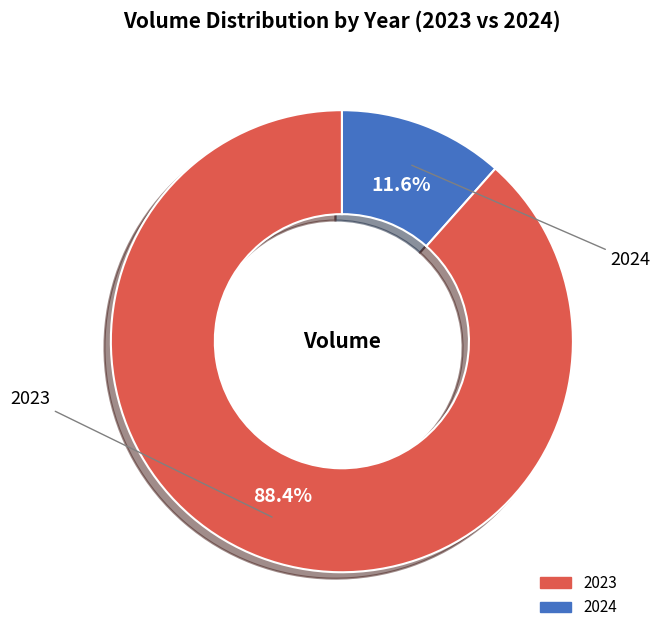

Which slice is the smallest?

2023